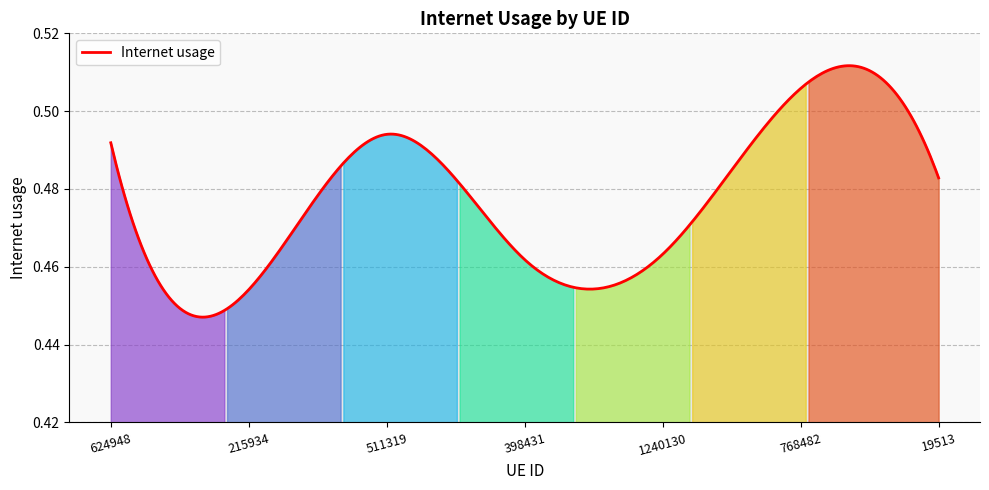

What is the sum of all values?

143.1